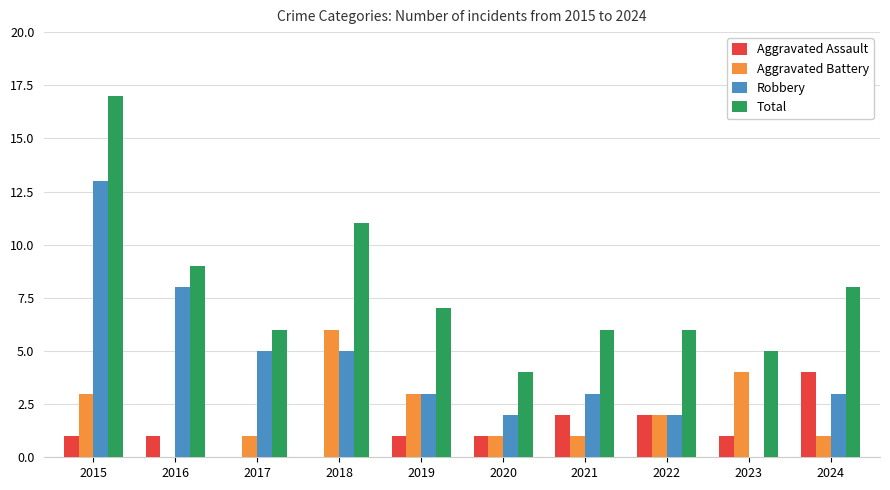

The value of Total at 2022 is 6. True or false?

True